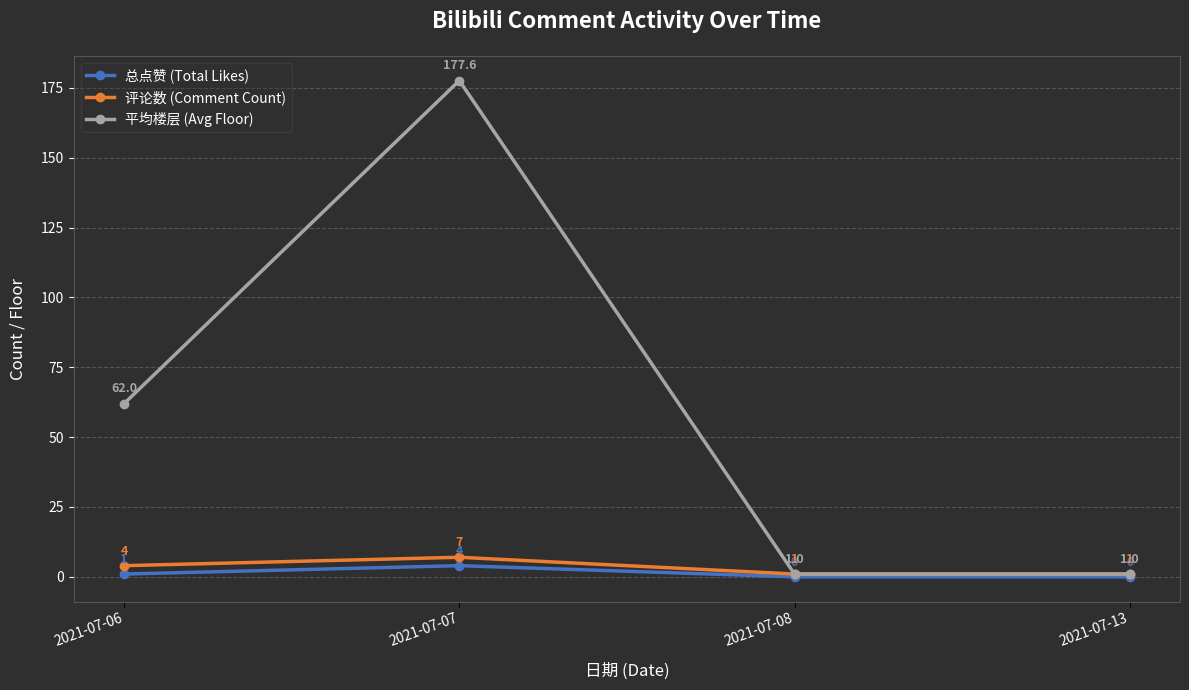

True or false: 评论数 (Comment Count) and 总点赞 (Total Likes) cross at least once.

False